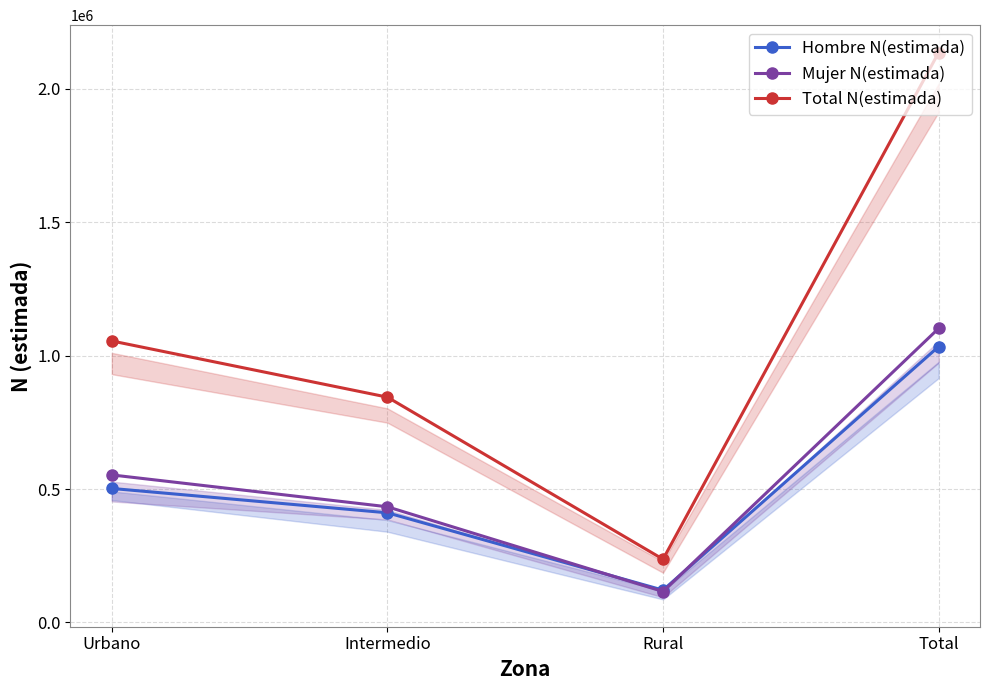

What is the smallest value displayed?

115844